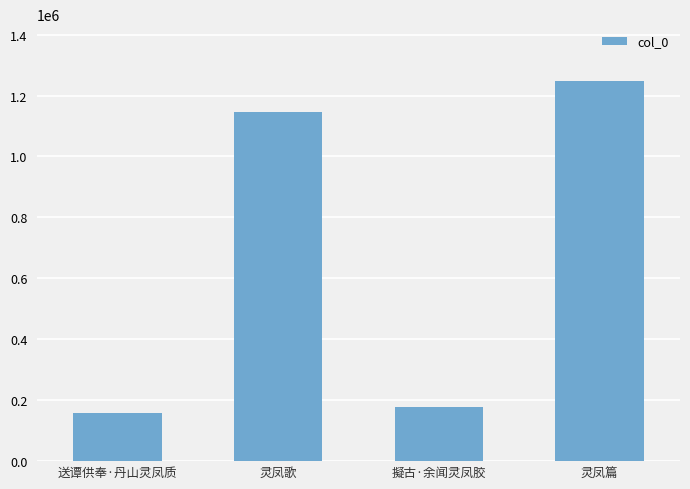

Does the chart contain any negative values?

No